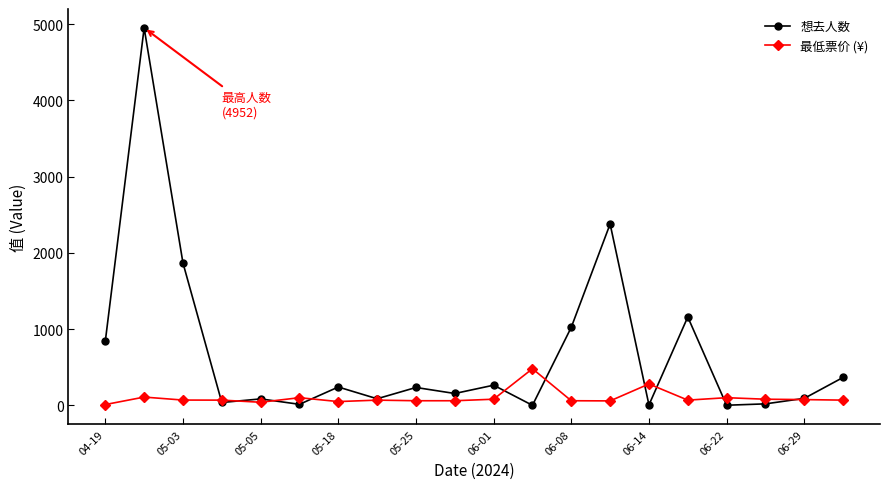

What are all the series names shown in the legend?

想去人数, 最低票价 (¥)